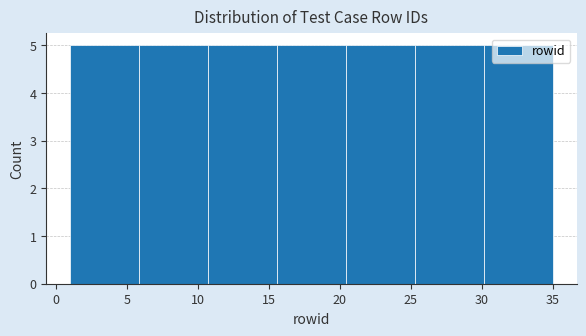

Reading left to right, list every bar in this chart as the range it spans on the x-axis followed by its height. Neither the bar edges nor the heights are printed on the chart, so give them approximately, as read against the axes.

1.0 to 6.0: 5
6.0 to 10.5: 5
10.5 to 15.5: 5
15.5 to 20.5: 5
20.5 to 25.5: 5
25.5 to 30.0: 5
30.0 to 35.0: 5